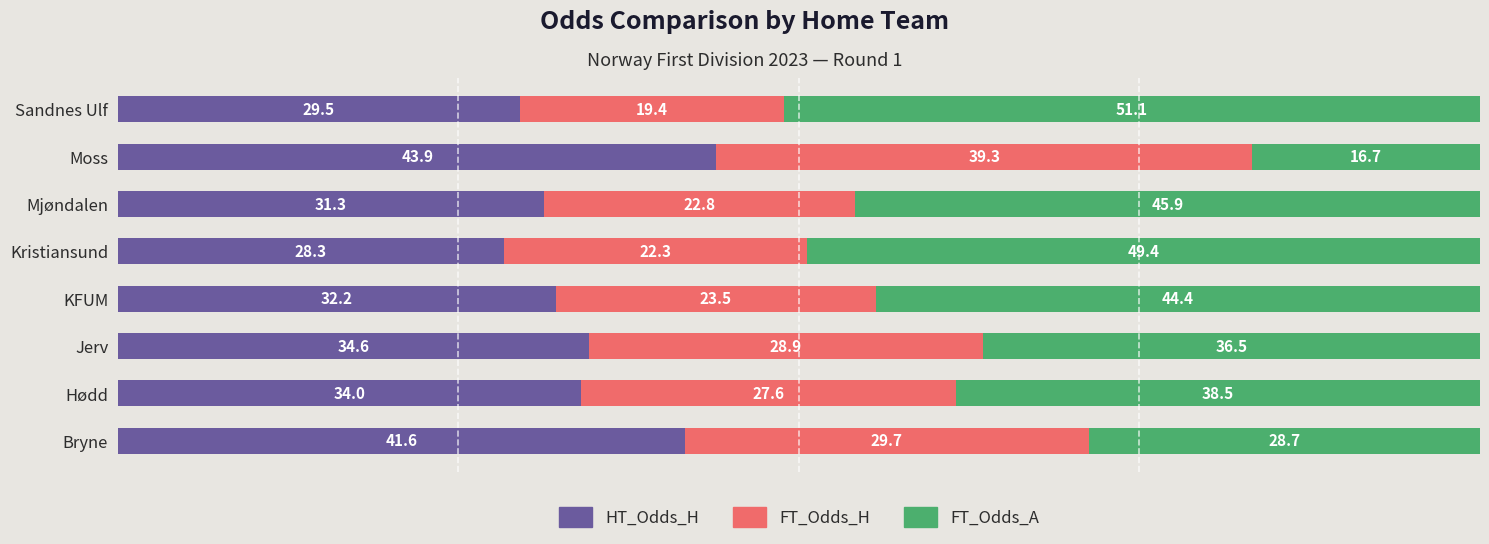

The HT_Odds_H series shows 44.0 at KFUM. True or false?

False